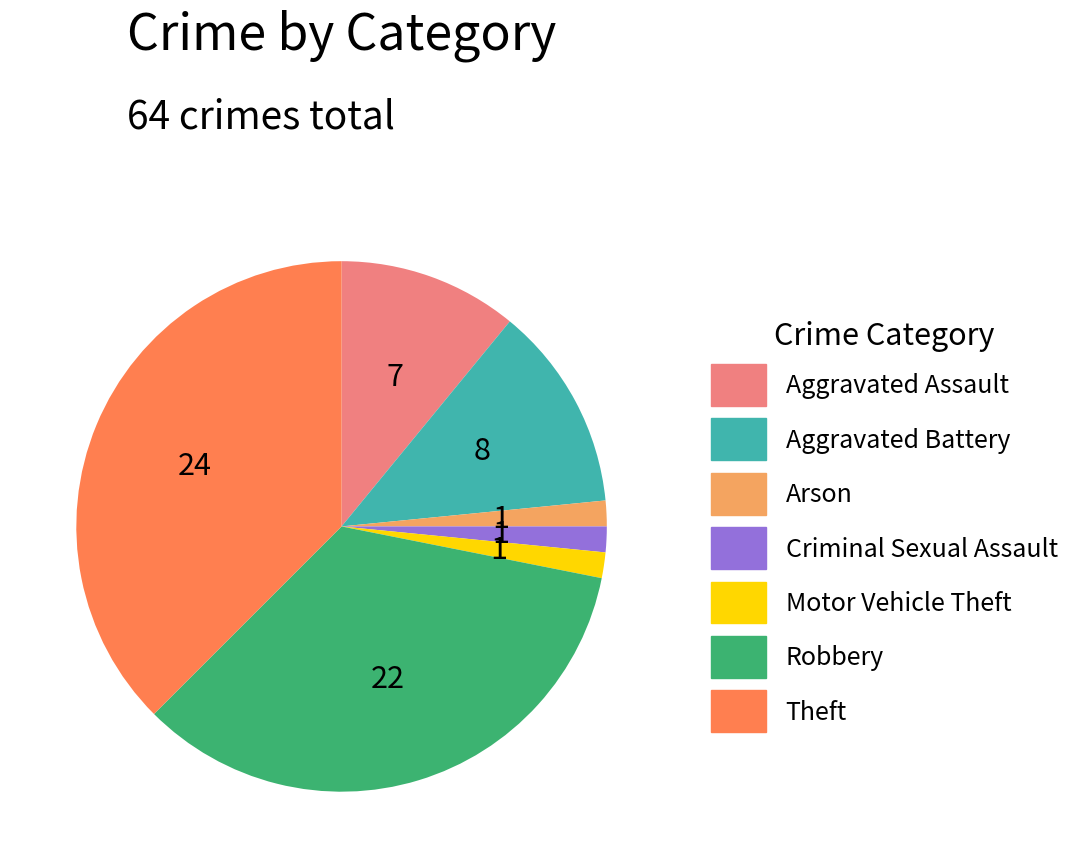

Which category has the biggest portion of the pie?

Theft